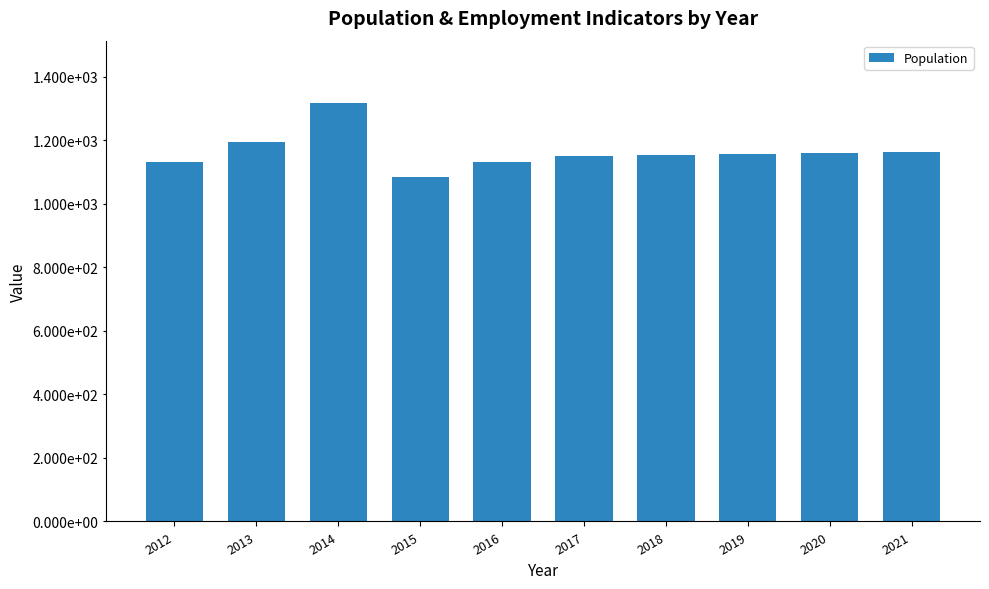

List the labels in order of value, smallest first.

2015, 2012, 2016, 2017, 2018, 2019, 2020, 2021, 2013, 2014